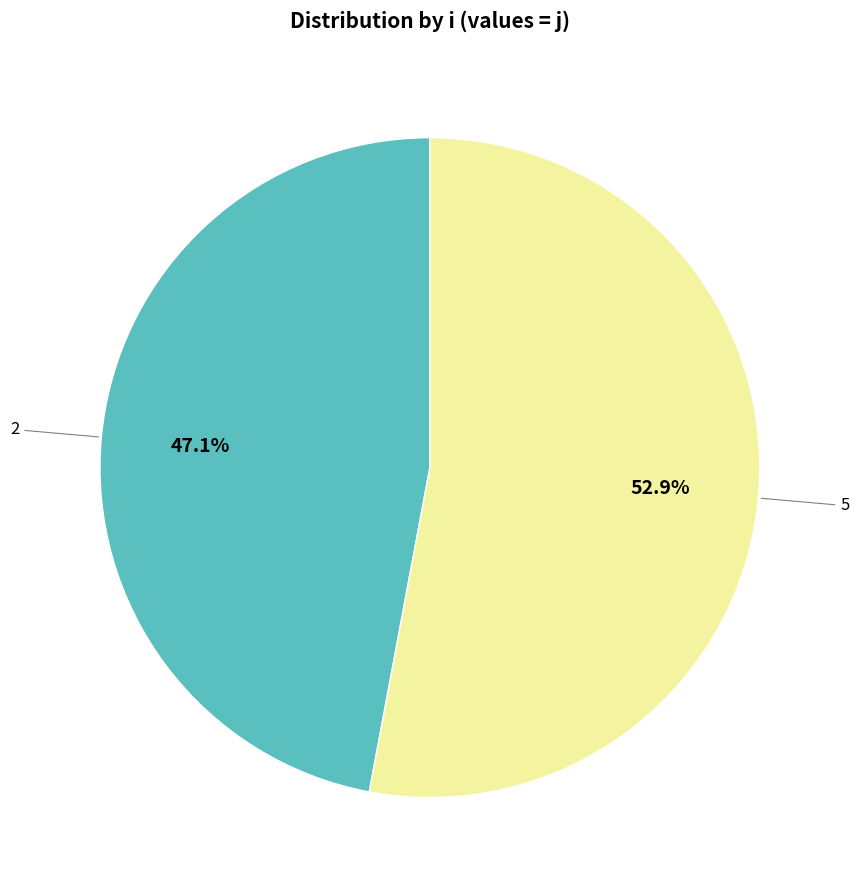

Does any single category account for the majority?

Yes